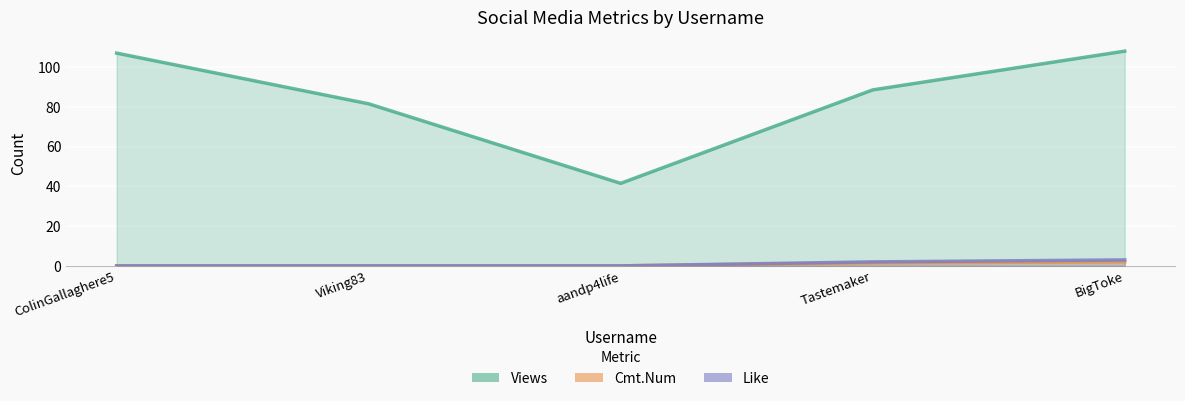

Which category has the lowest value in the Views series?

aandp4life